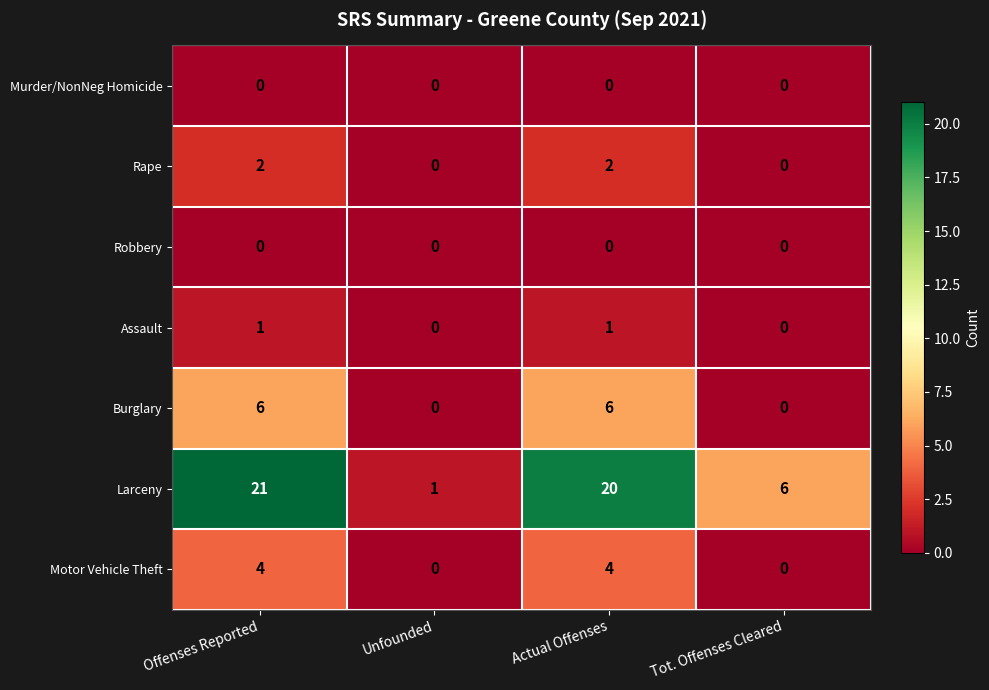

Which category has the highest value across all series?

Offenses Reported